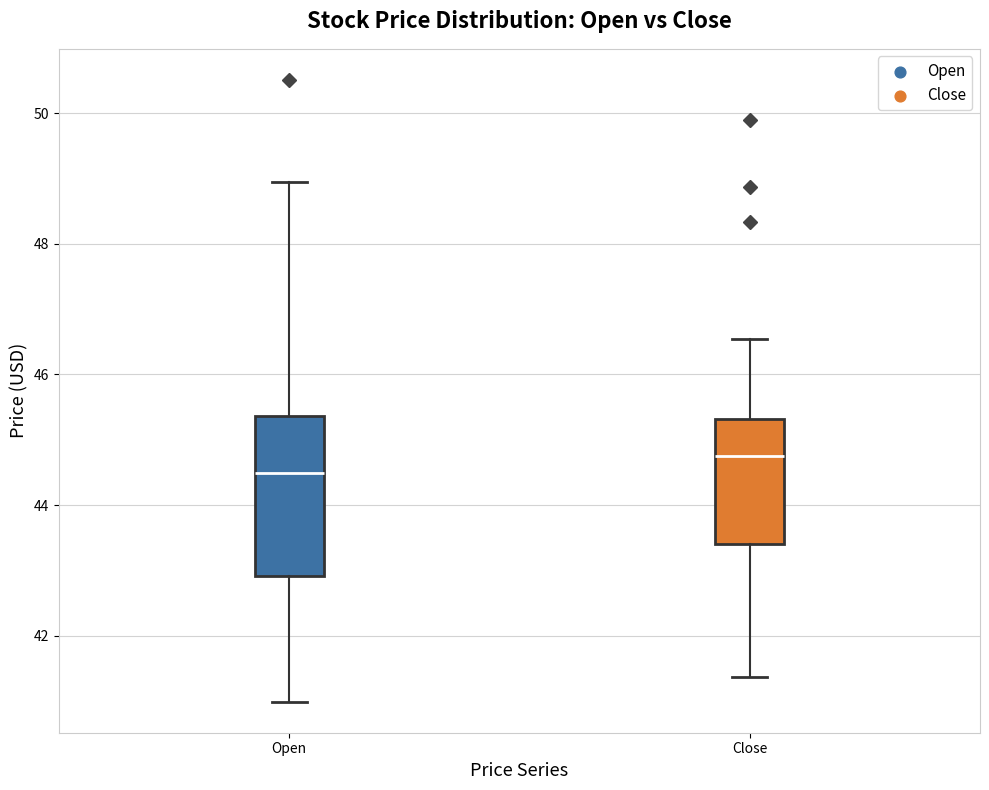

Which box has the lowest median line?

Open